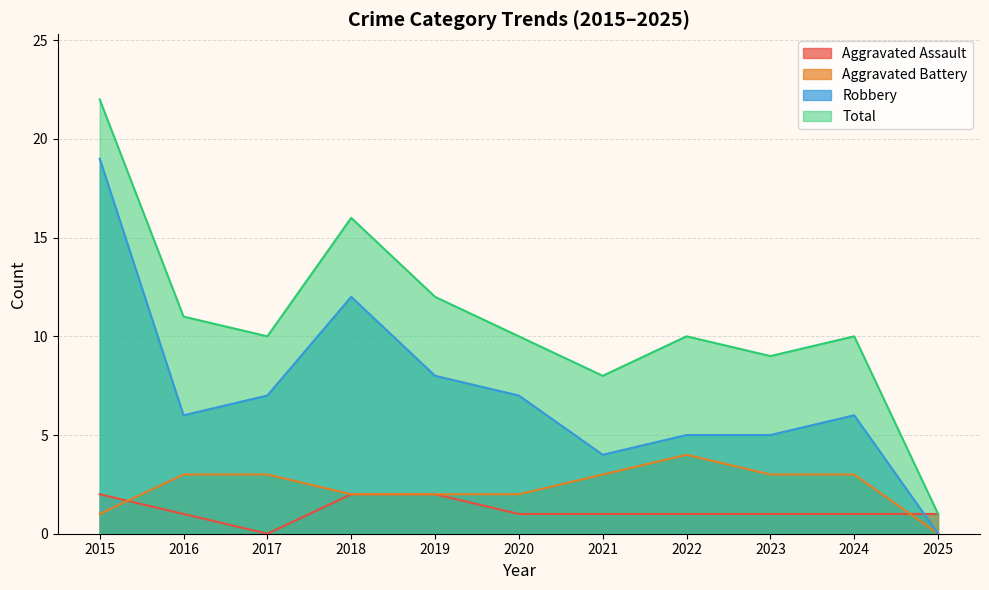

The Robbery series shows 5 at 2023. True or false?

True